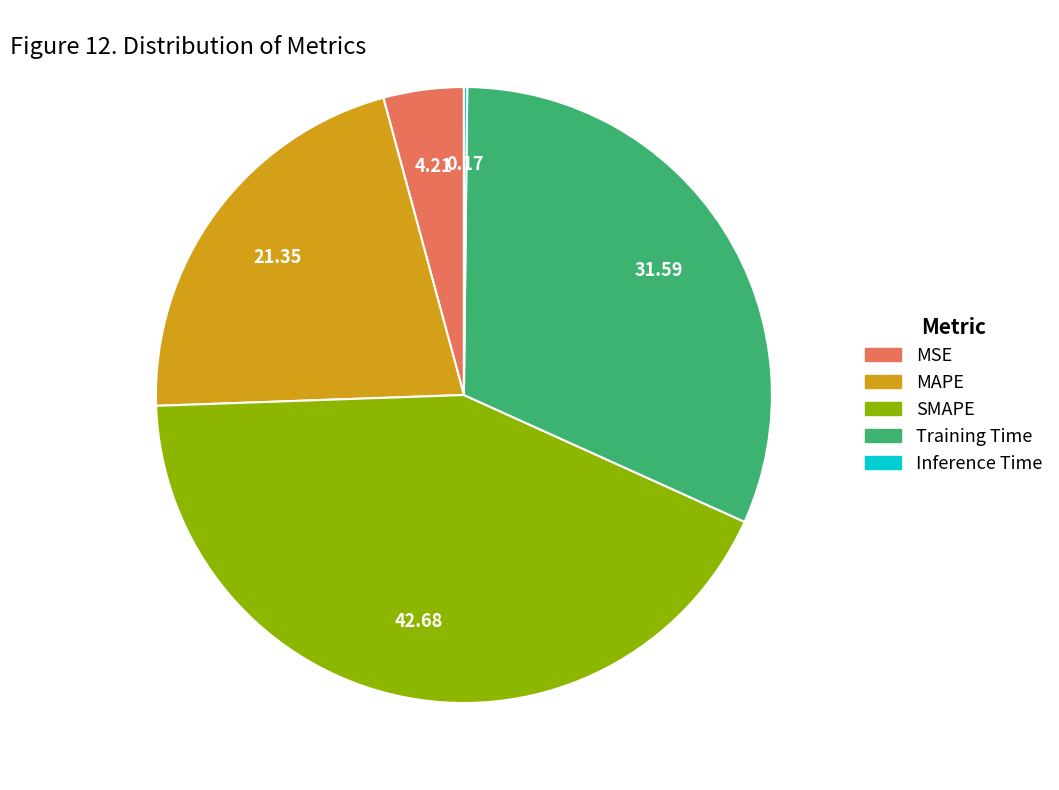

True or false: SMAPE accounts for 49% of the total.

False